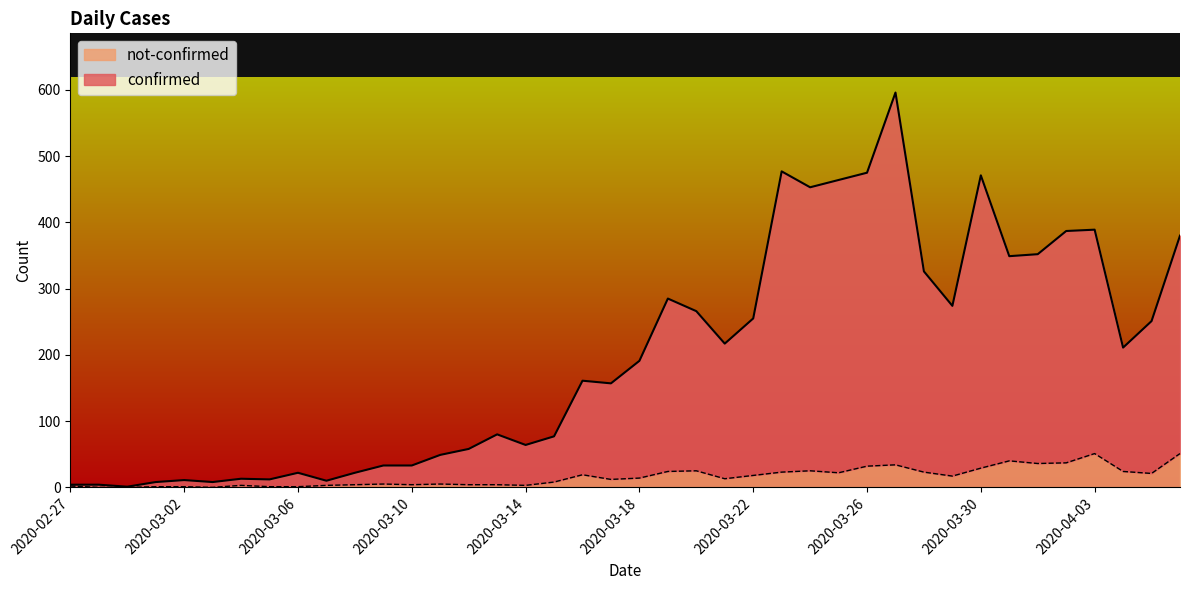

Between 2020-03-12 and 2020-03-17, which series saw the biggest shift?

confirmed